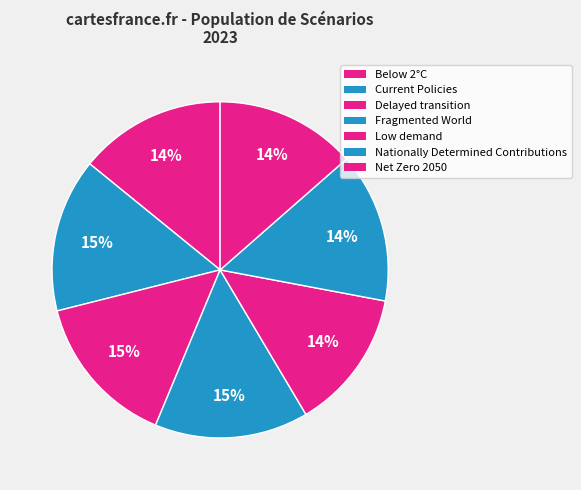

Is Low demand the majority of the pie?

No